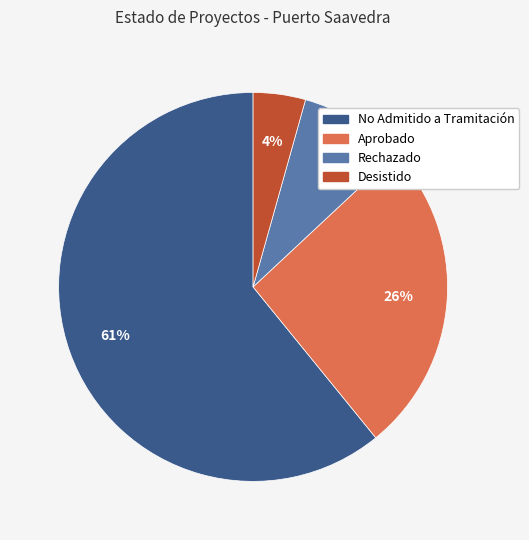

How many slices are in this pie chart?

4